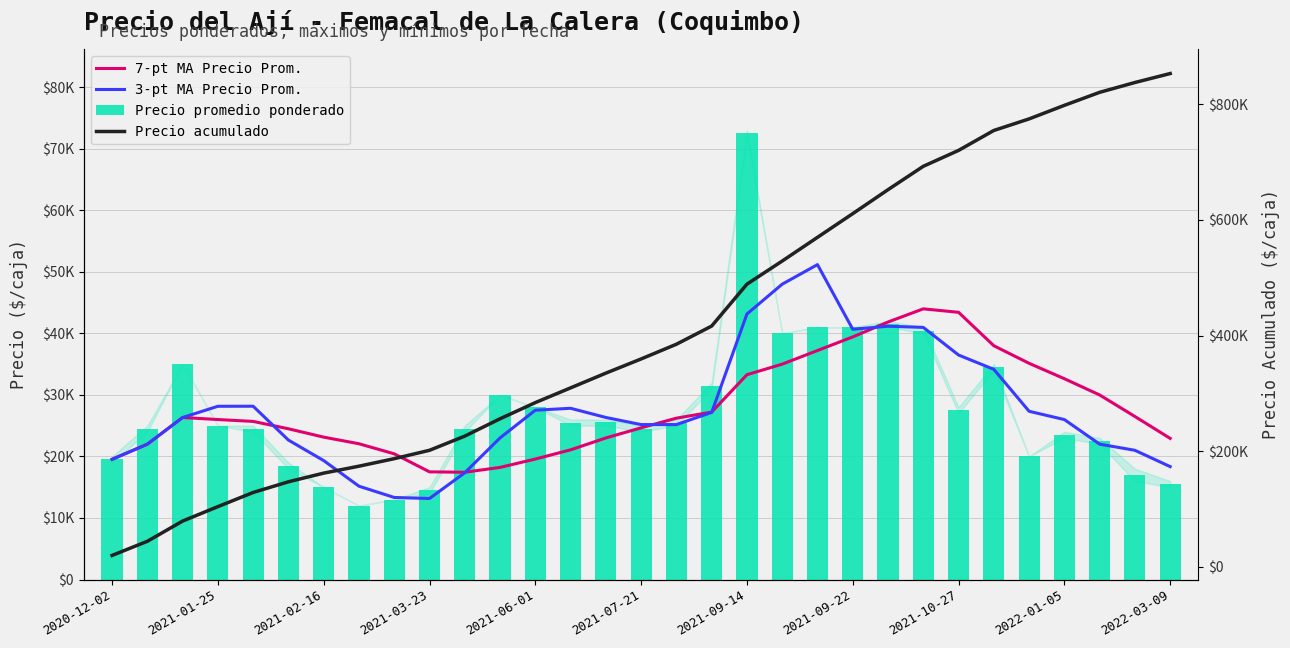

What is the difference between the maximum and minimum values in the Precio acumulado series?

833920.0